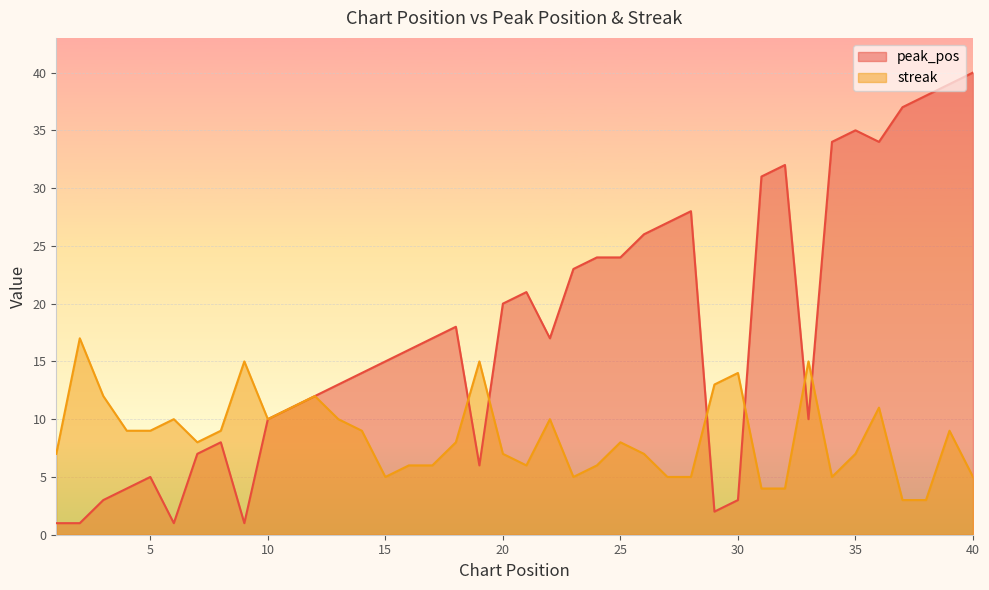

Reading right to left, what are all the values shown in this chart?

peak_pos: 40=40	39=39	38=38	37=37	36=34	35=35	34=34	33=10	32=32	31=31	30=3	29=2	28=28	27=27	26=26	25=24	24=24	23=23	22=17	21=21	20=20	19=6	18=18	17=17	16=16	15=15	14=14	13=13	12=12	11=11	10=10	9=1	8=8	7=7	6=1	5=5	4=4	3=3	2=1	1=1
streak: 40=5	39=9	38=3	37=3	36=11	35=7	34=5	33=15	32=4	31=4	30=14	29=13	28=5	27=5	26=7	25=8	24=6	23=5	22=10	21=6	20=7	19=15	18=8	17=6	16=6	15=5	14=9	13=10	12=12	11=11	10=10	9=15	8=9	7=8	6=10	5=9	4=9	3=12	2=17	1=7